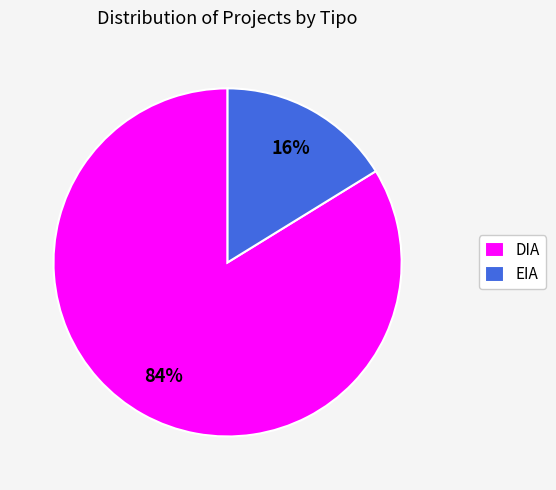

Count the number of slices in the pie.

2